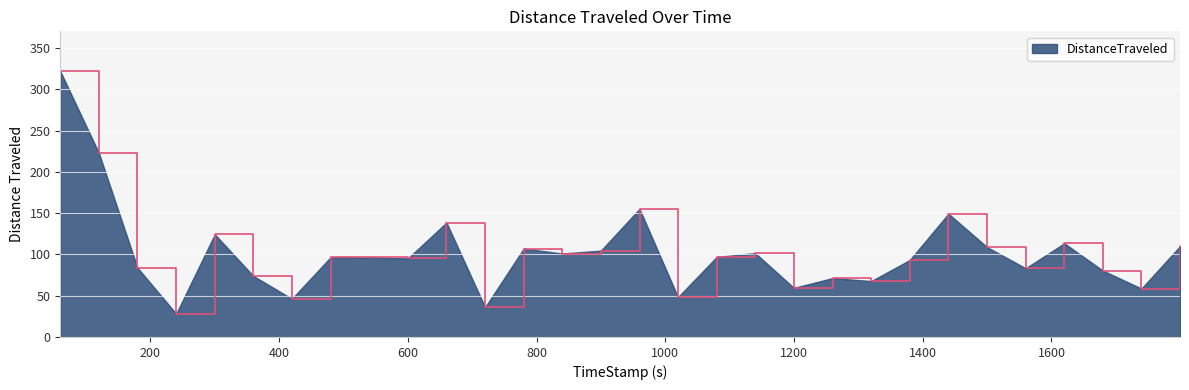

What is the minimum value shown in the chart?

28.1